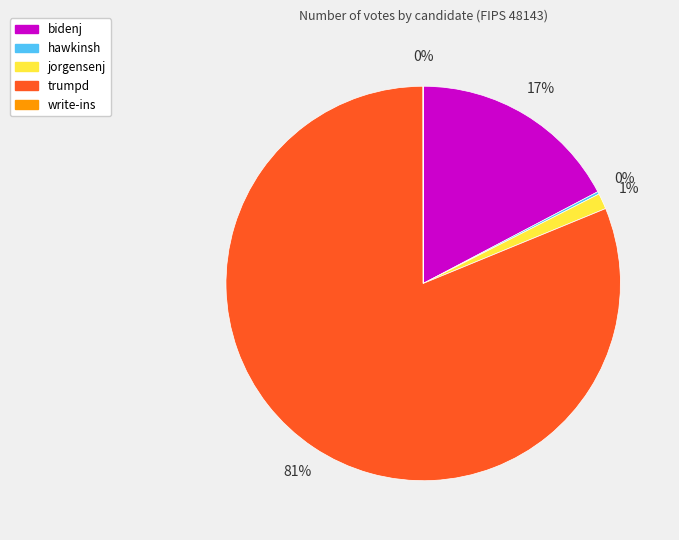

Does jorgensenj account for over 50% of the chart?

No